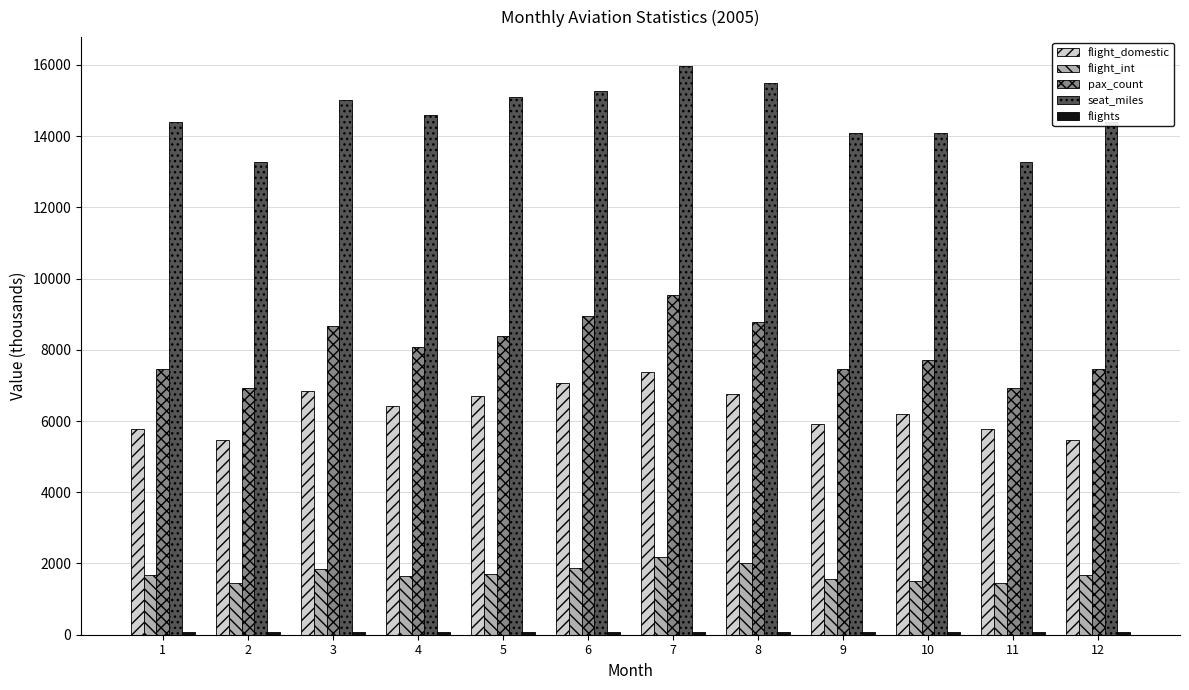

Is it true that seat_miles equals 15086.7 at 5?

True